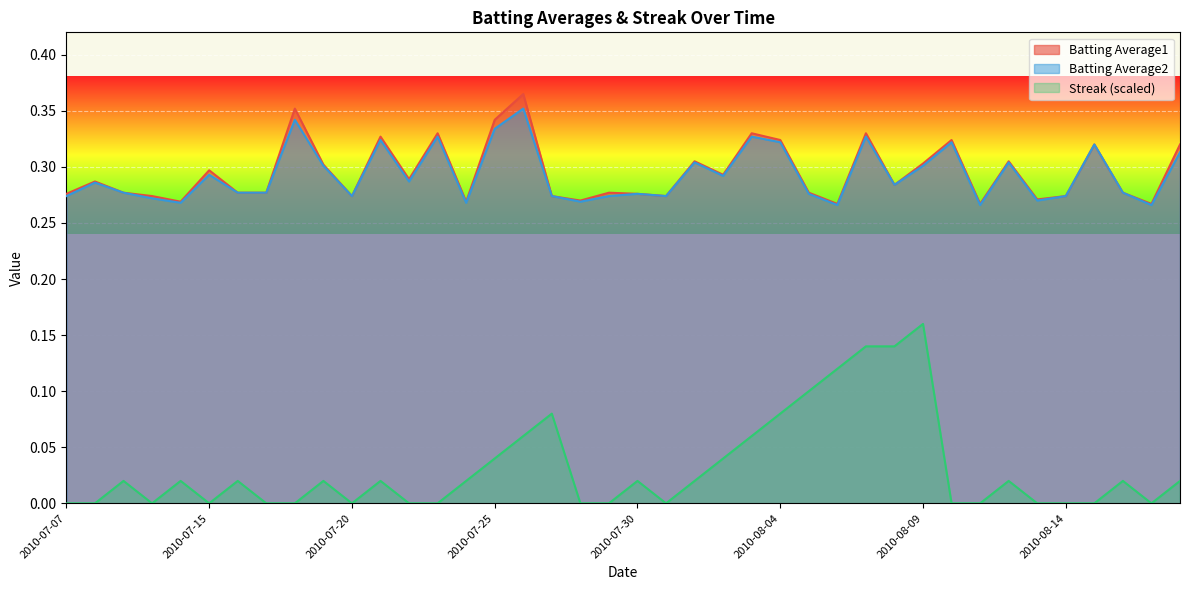

What is the total value across all series at 2010-08-15?

0.6